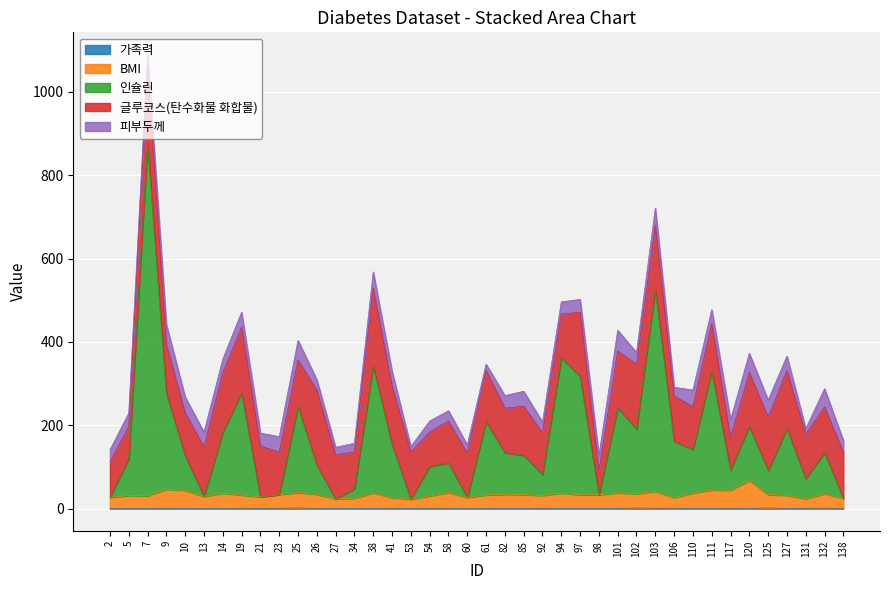

What is the value of the 인슐린 point at the 1st from the left?

27.0